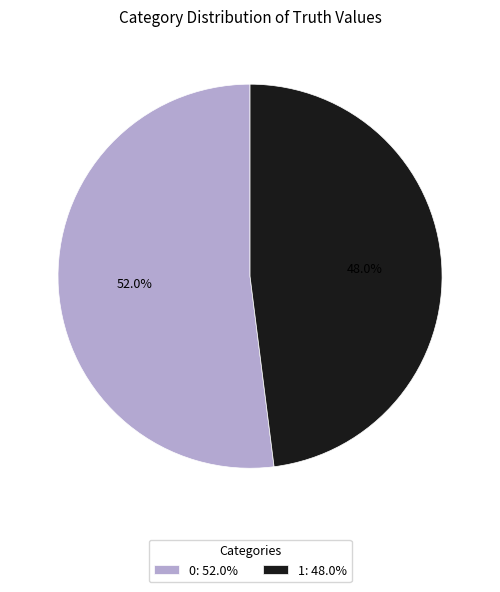

True or false: 1 accounts for 48% of the total.

True